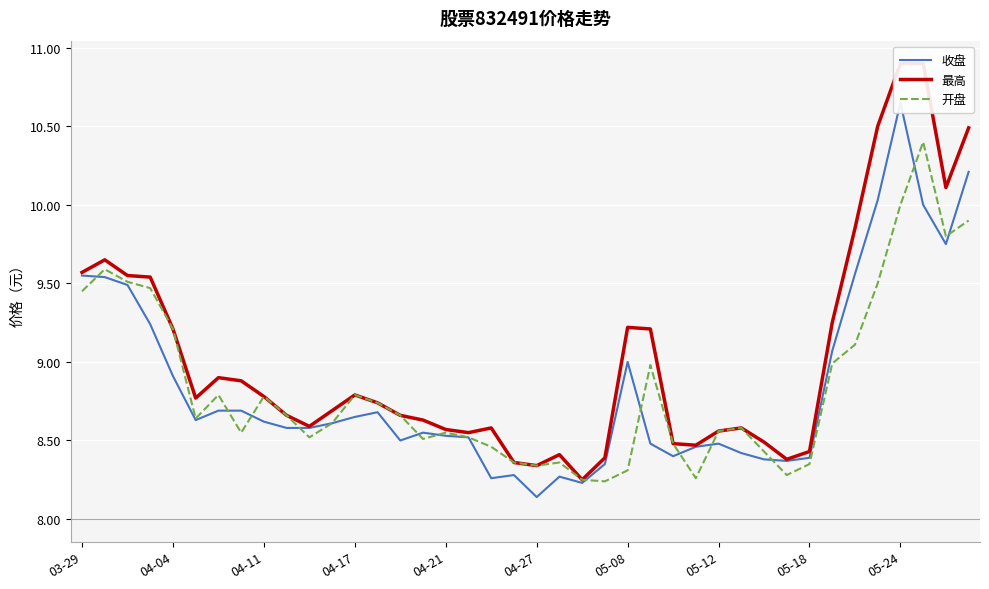

How many intersections are there between 收盘 and 开盘?

13